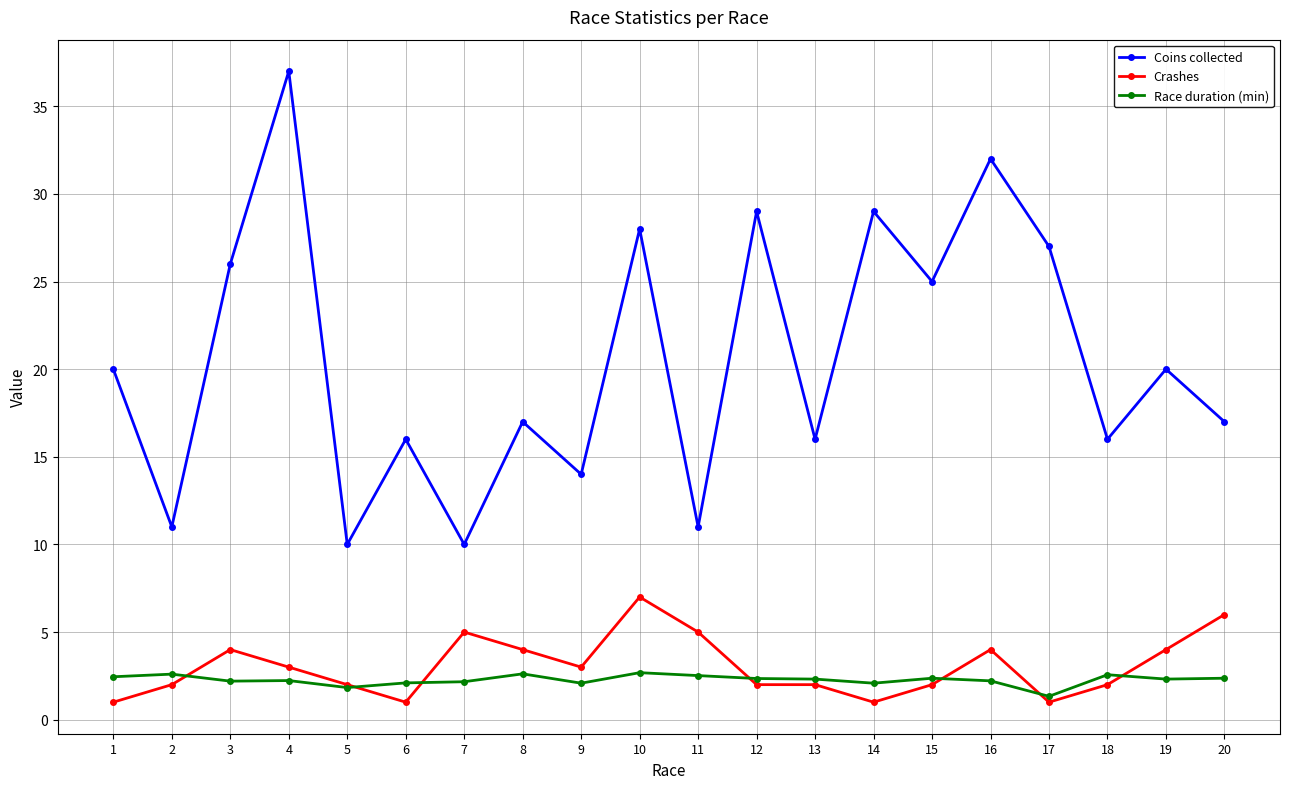

What is the difference between the highest and lowest values at 11?

8.5